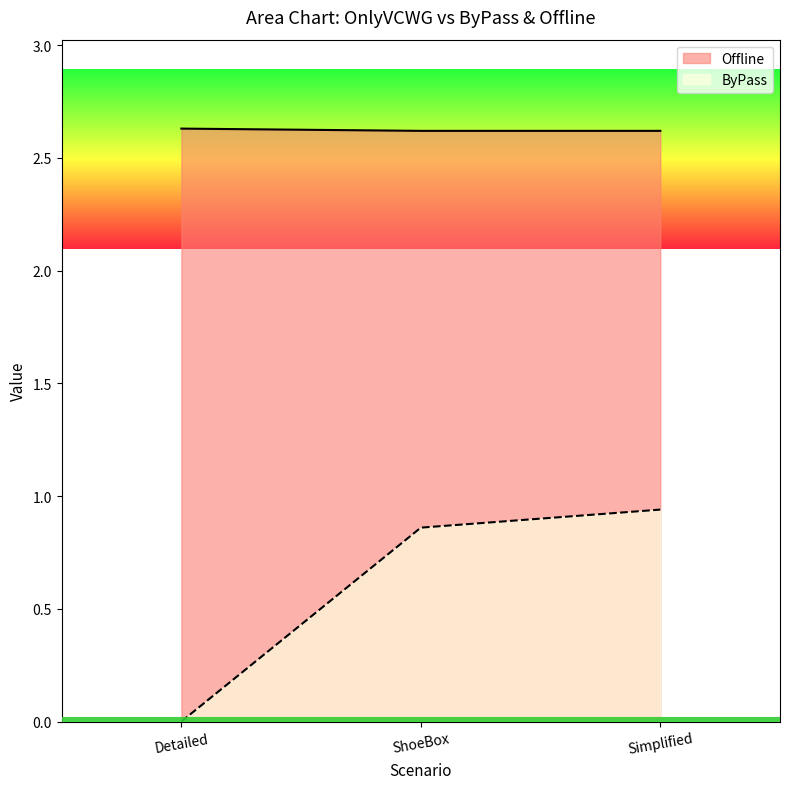

What is the value of the ByPass point at the 2nd from the left?

0.9